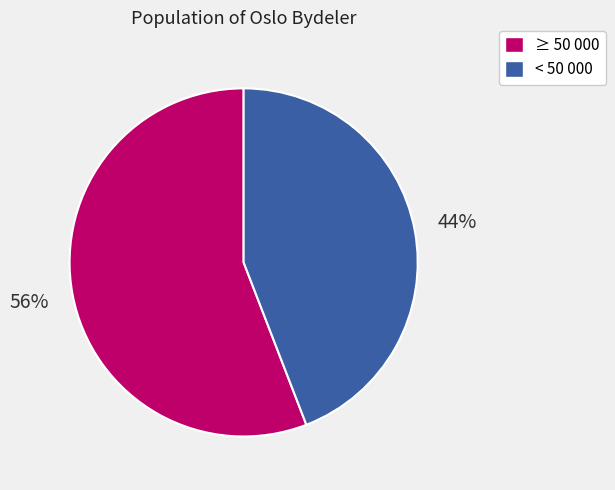

To the nearest percent, what is the difference between the largest and smallest slice percentages?

12%